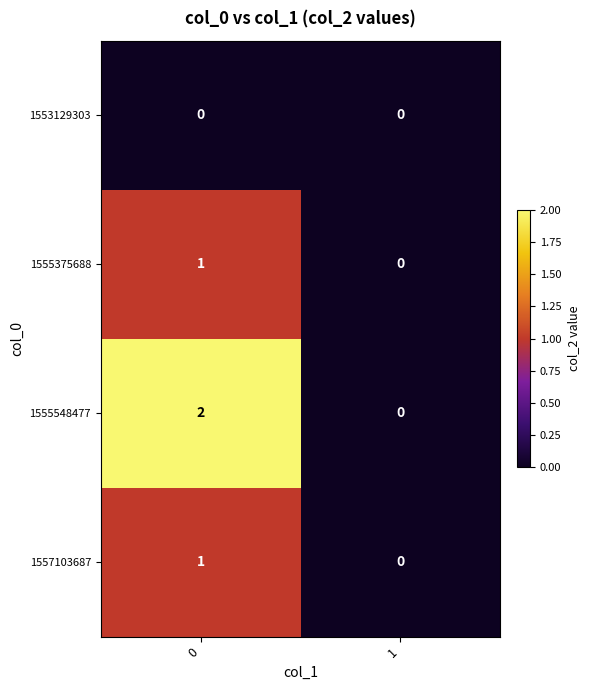

The value of 1555375688 at 0 is 0. True or false?

False